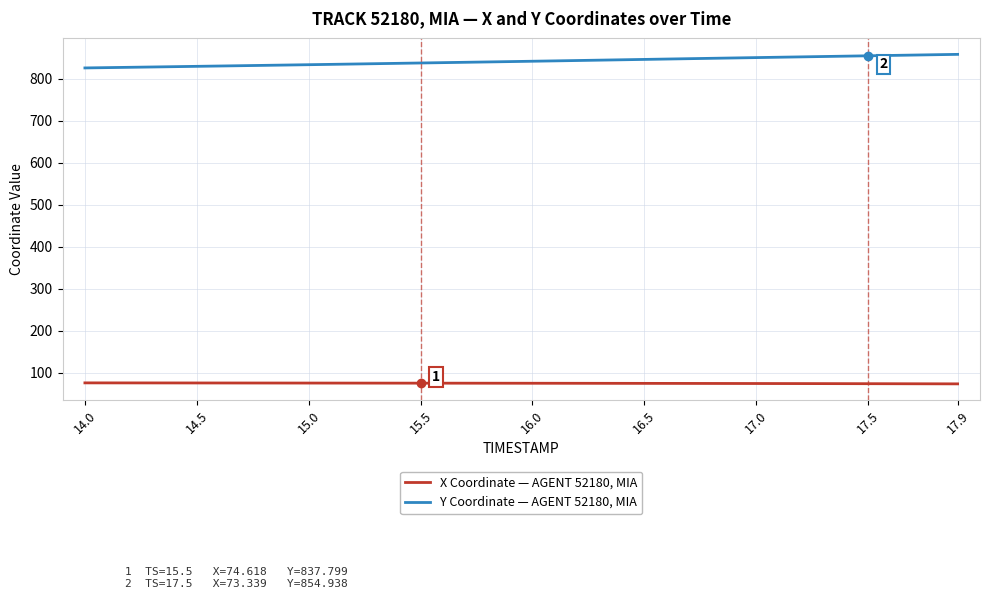

True or false: Y Coordinate — AGENT 52180, MIA and X Coordinate — AGENT 52180, MIA cross at least once.

False